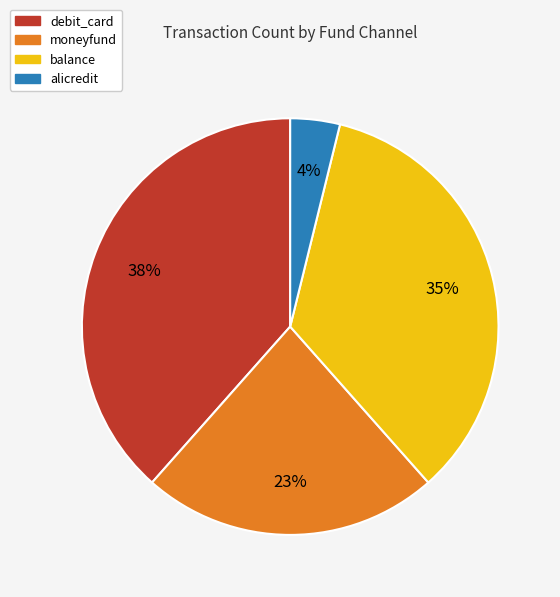

How many segments does this pie chart have?

4